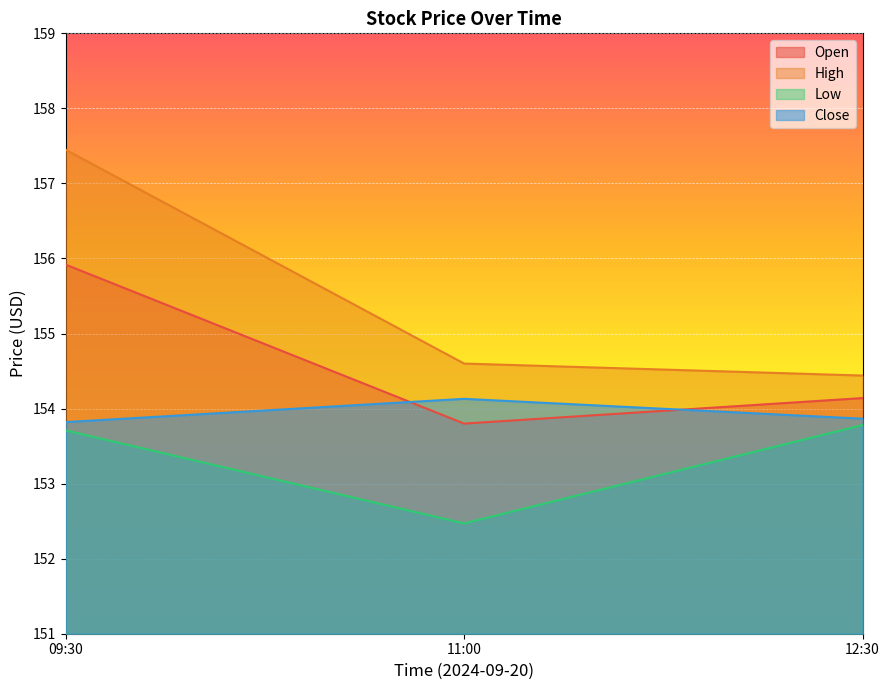

List the series in order of their overall mean, highest first.

High, Open, Close, Low